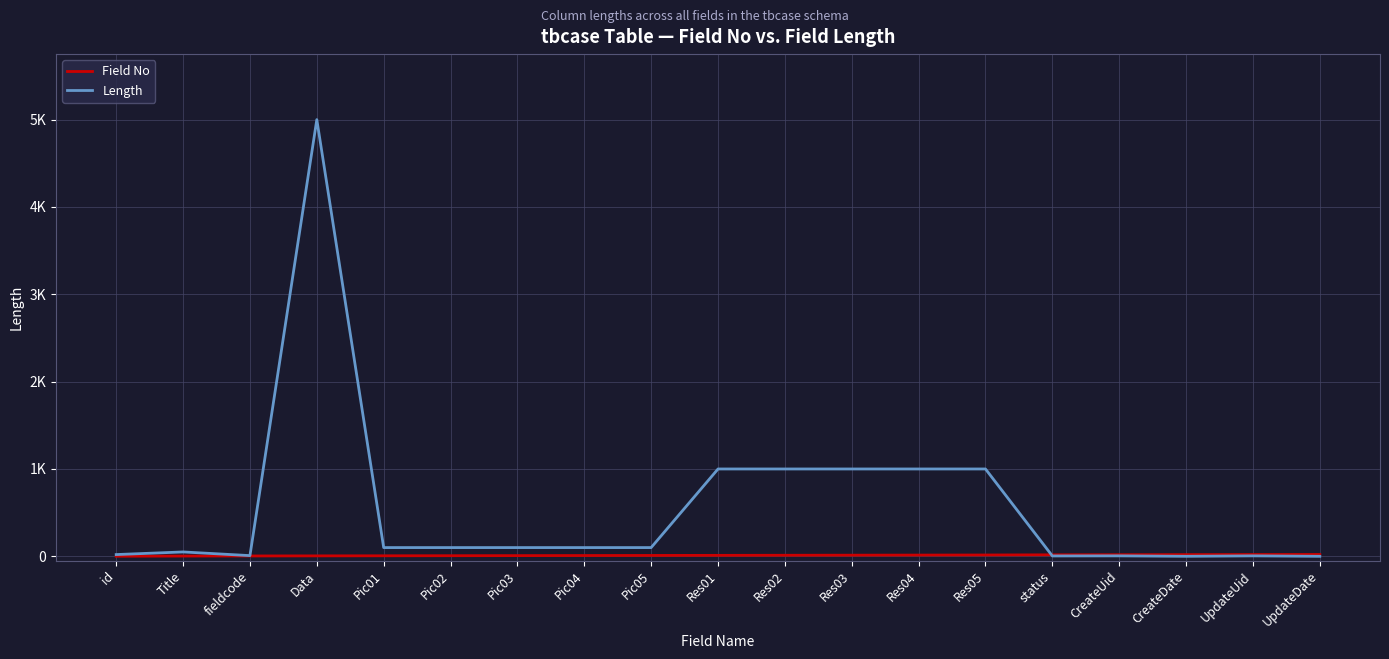

Rank the series at Pic05 from highest to lowest value.

Length, Field No